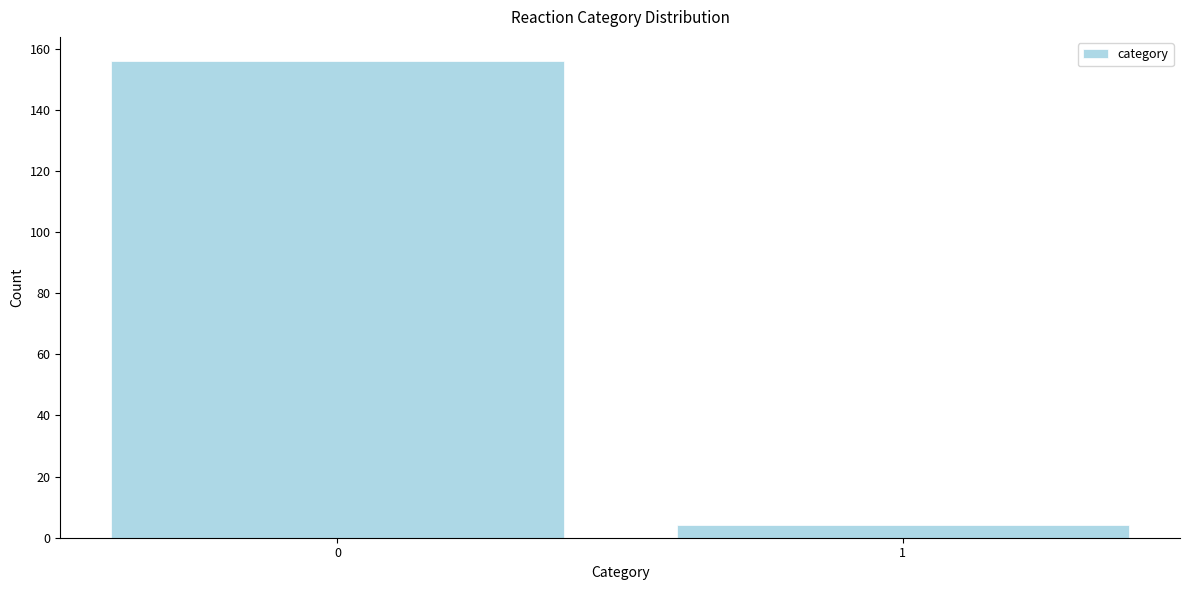

Reading left to right, extract all data points from this chart.

156	4